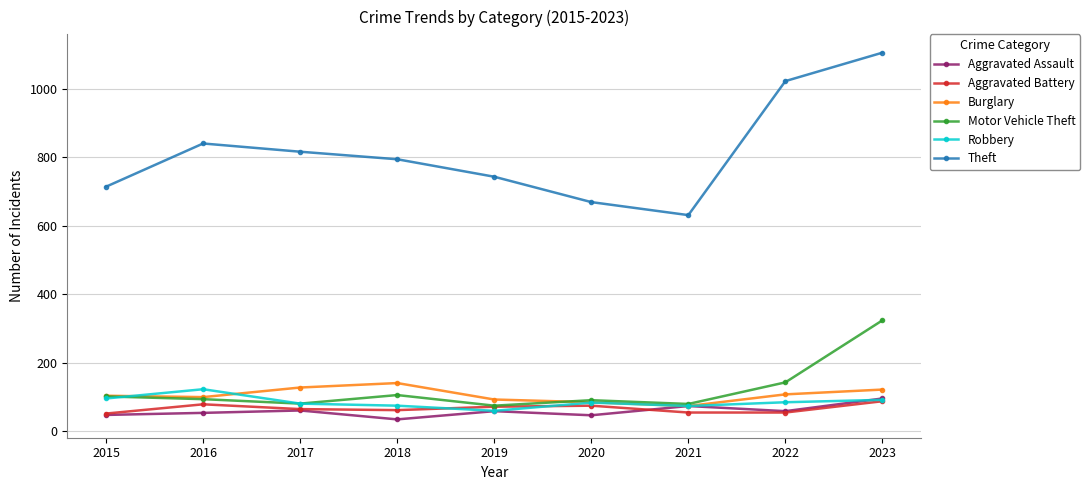

What is the value of the Aggravated Assault point at the 8th from the left?

59